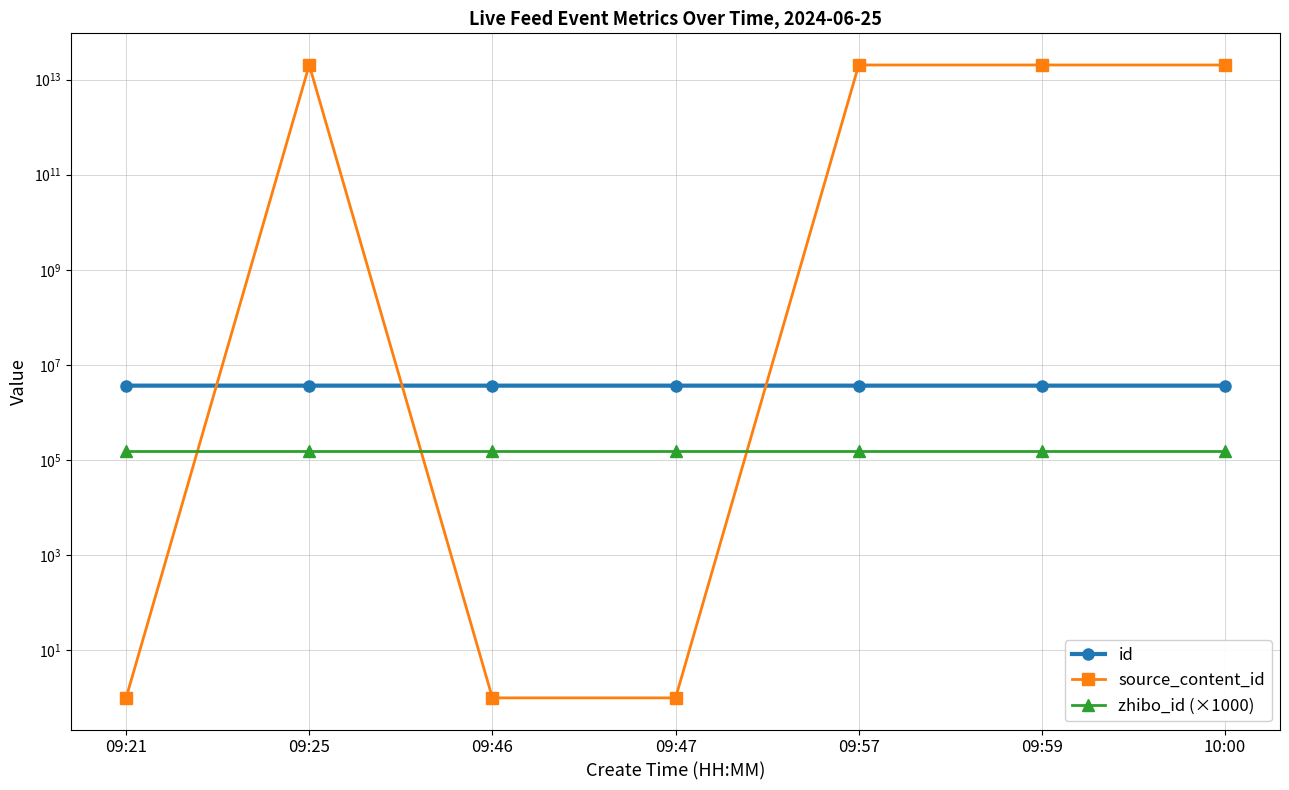

What is the label of the 2nd point from the right?

09:59